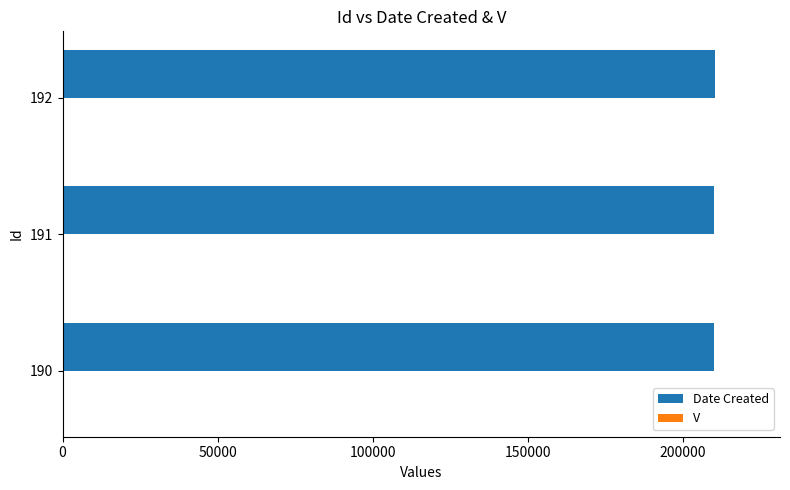

Which series has the largest total across all categories?

Date Created